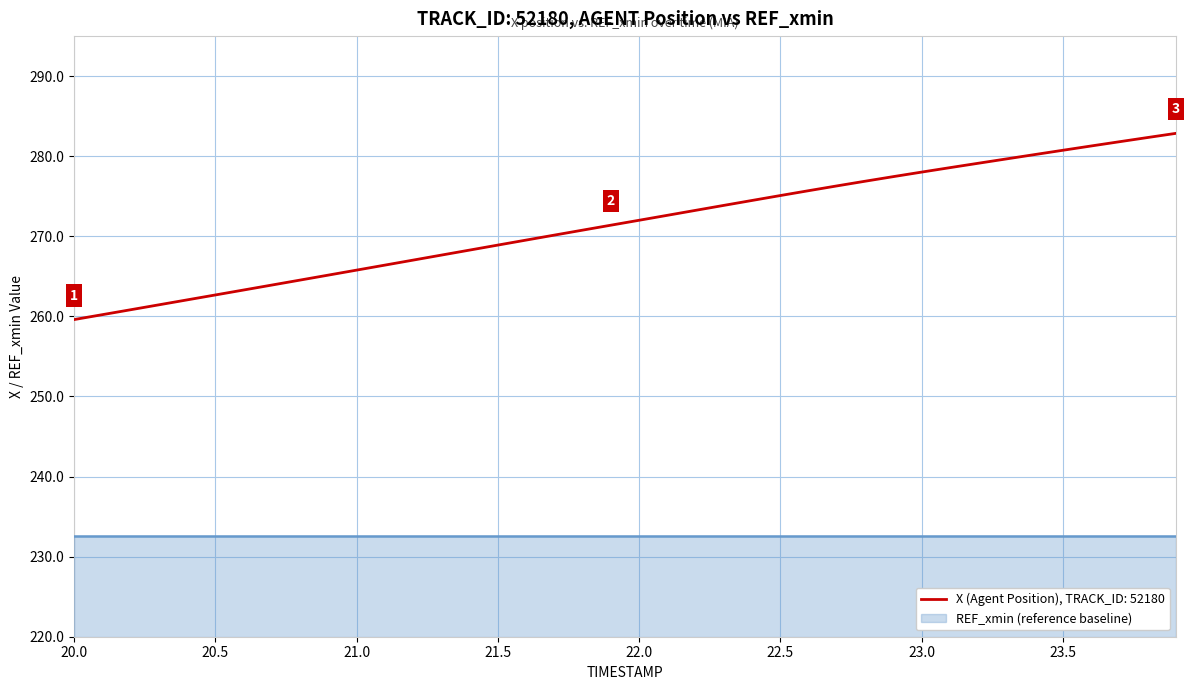

Which label corresponds to the smallest value in the chart?

20.0